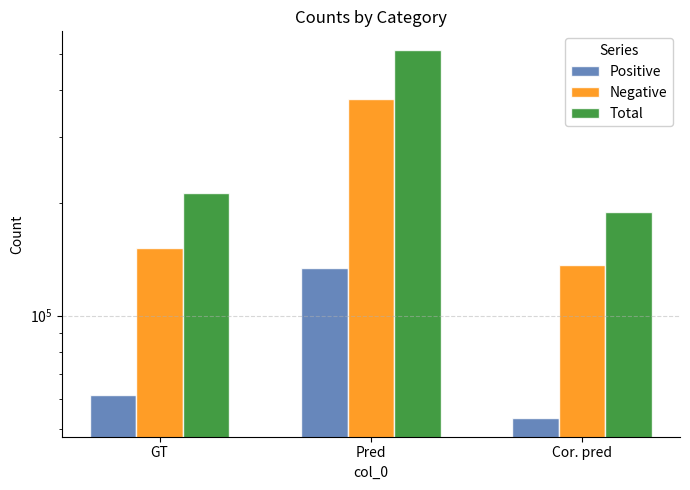

List the series in order of their overall mean, highest first.

Total, Negative, Positive